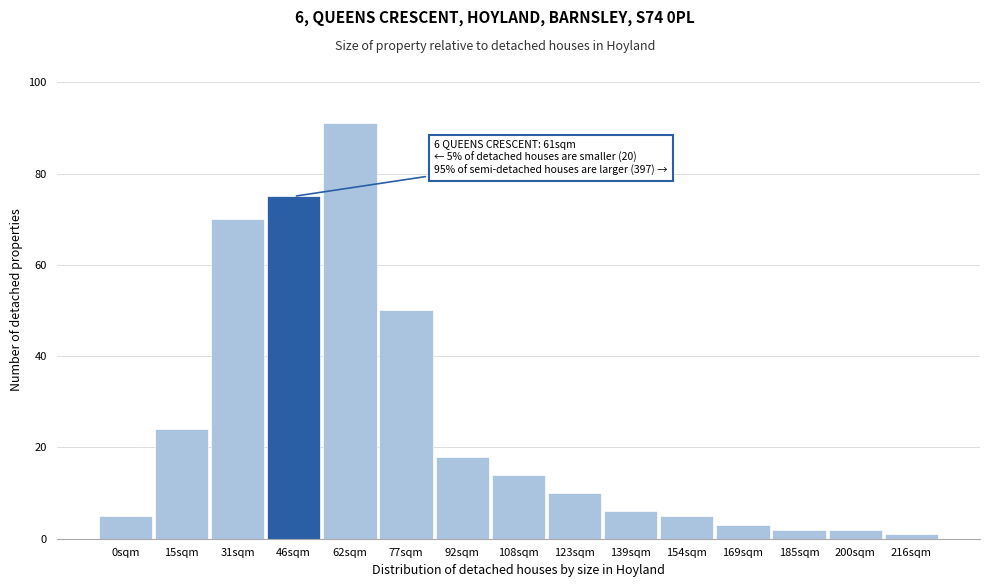

Reading left to right, transcribe all the data shown in this chart.

5	24	70	75	91	50	18	14	10	6	5	3	2	2	1